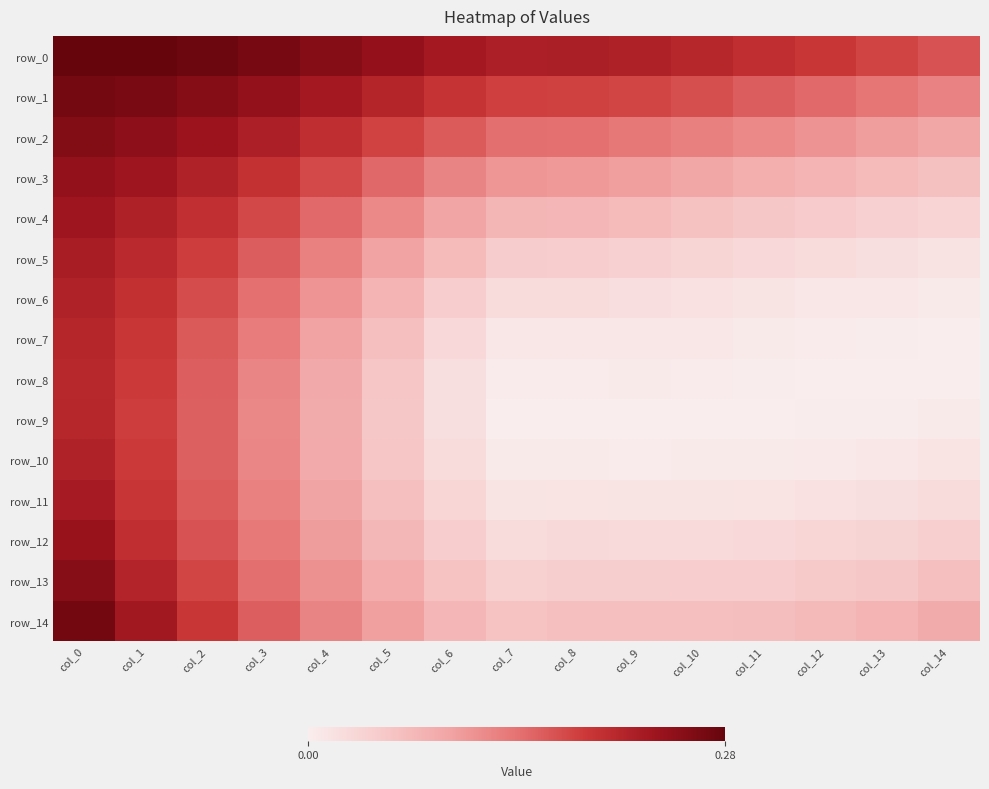

At which category does the chart reach its peak across all series?

col_0